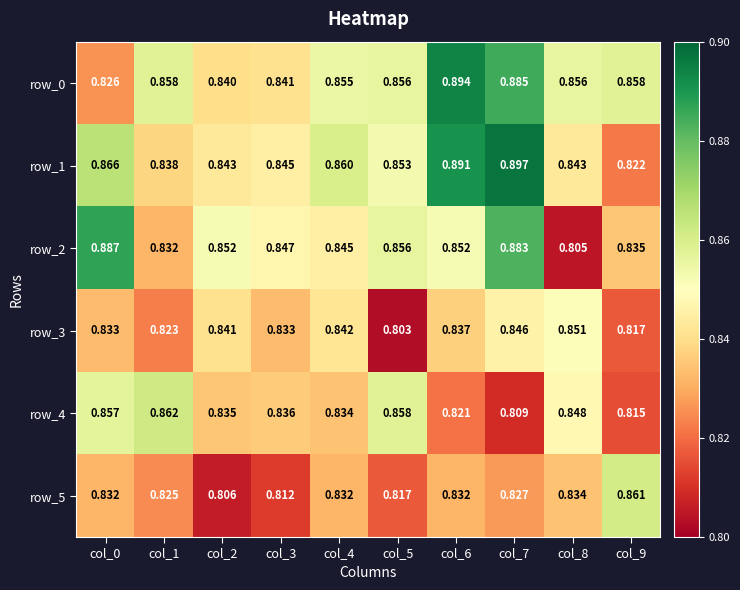

Is the value of row_2 at col_8 greater than the value of row_1 at col_7?

No